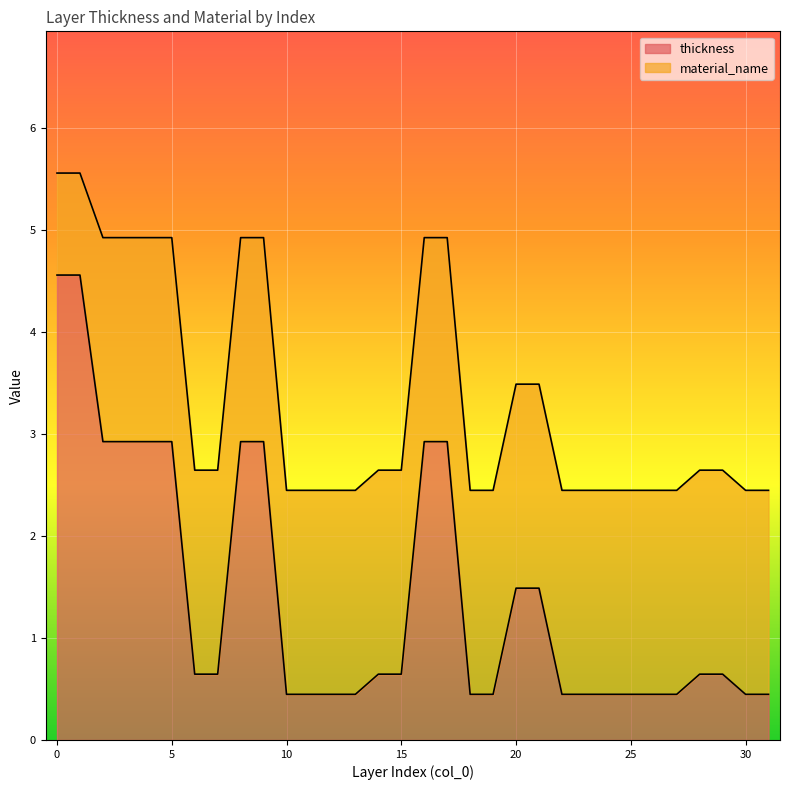

True or false: there are more than 2 points higher than both neighbors.

False